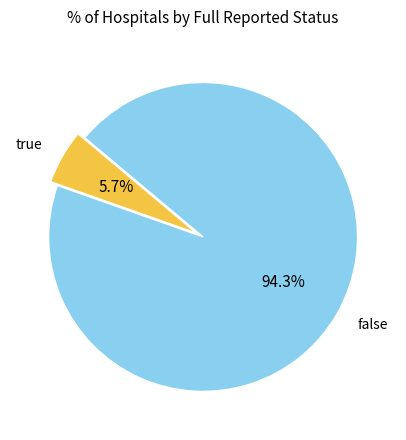

What is the smallest slice in the pie chart?

true